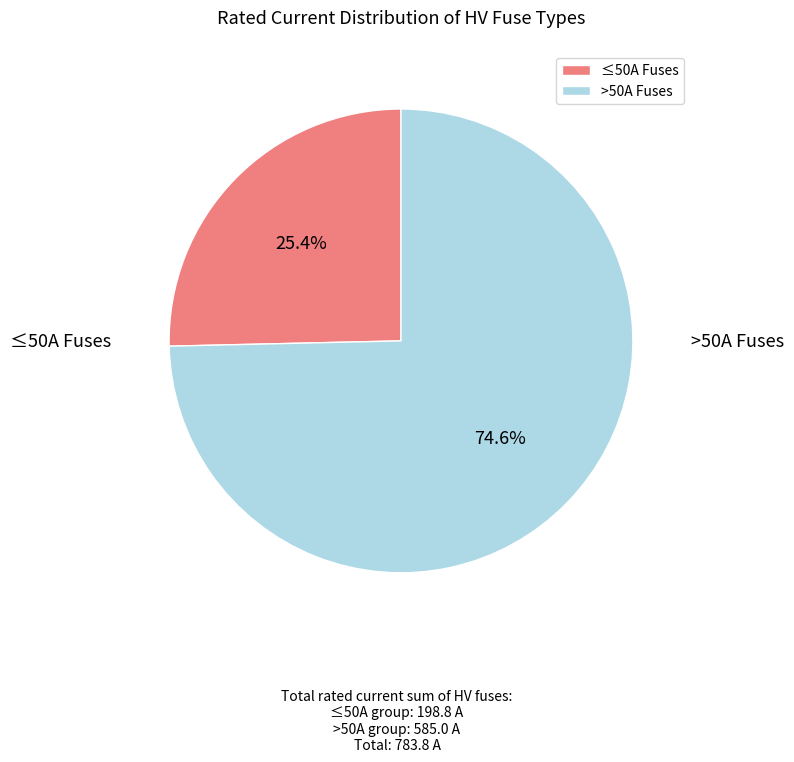

To the nearest percent, what is the average slice percentage?

50%